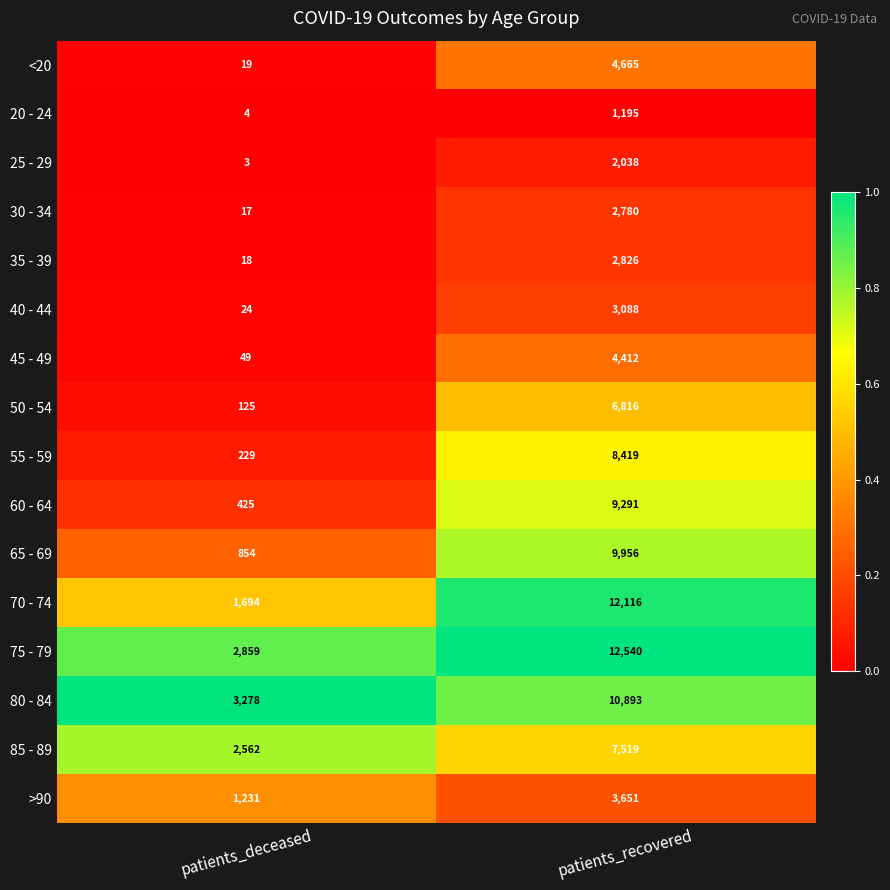

At which label is 30 - 34 closest to 1398?

patients_deceased